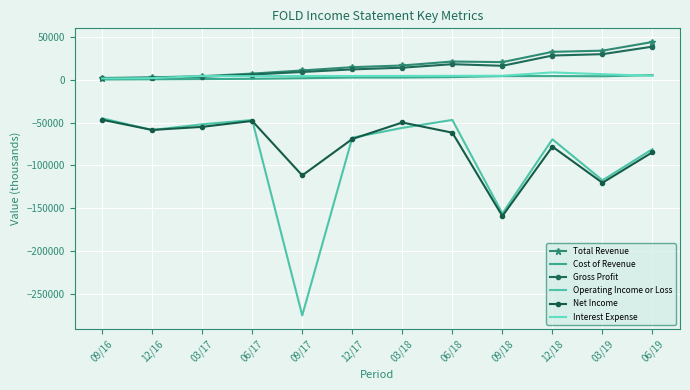

What is the spread (max minus min) of values at 09/17?

286100